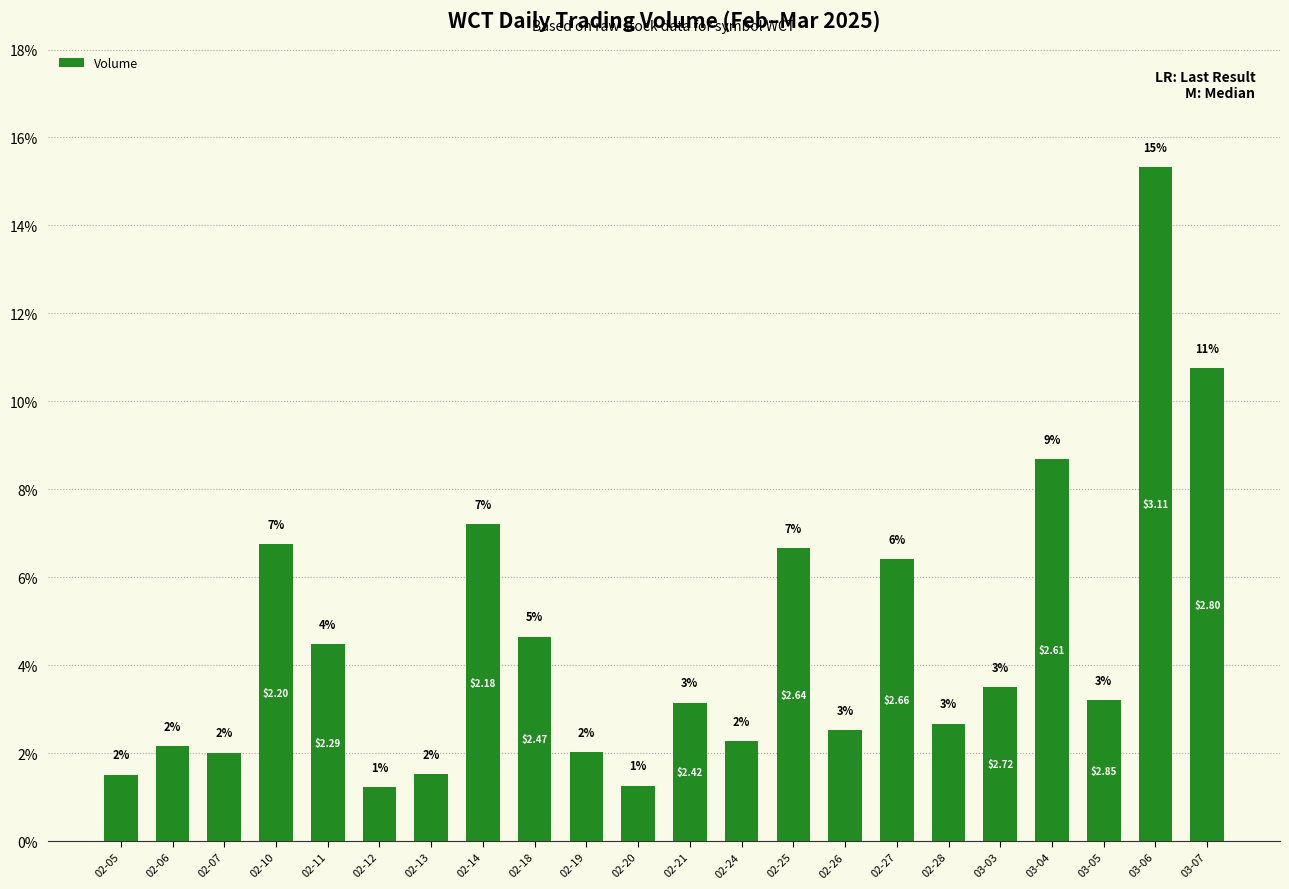

Are the bars horizontal?

No